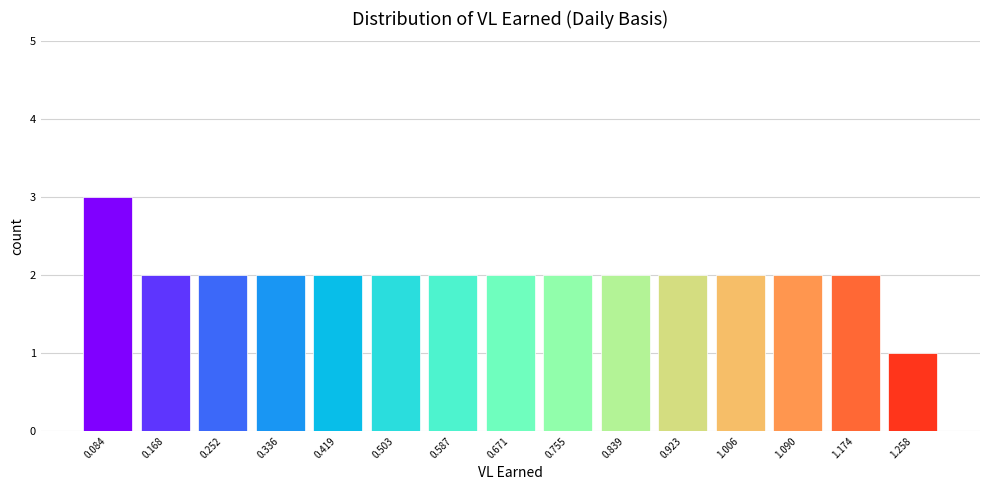

Reading left to right, transcribe this chart: for each bar, give the range it covers on the x-axis and its height. Neither the bar edges nor the heights are printed on the chart, so give them approximately, as read against the axes.

0.04 to 0.13: 3
0.13 to 0.21: 2
0.21 to 0.29: 2
0.29 to 0.38: 2
0.38 to 0.46: 2
0.46 to 0.55: 2
0.55 to 0.63: 2
0.63 to 0.71: 2
0.71 to 0.80: 2
0.80 to 0.88: 2
0.88 to 0.96: 2
0.96 to 1.05: 2
1.05 to 1.13: 2
1.13 to 1.22: 2
1.22 to 1.30: 1